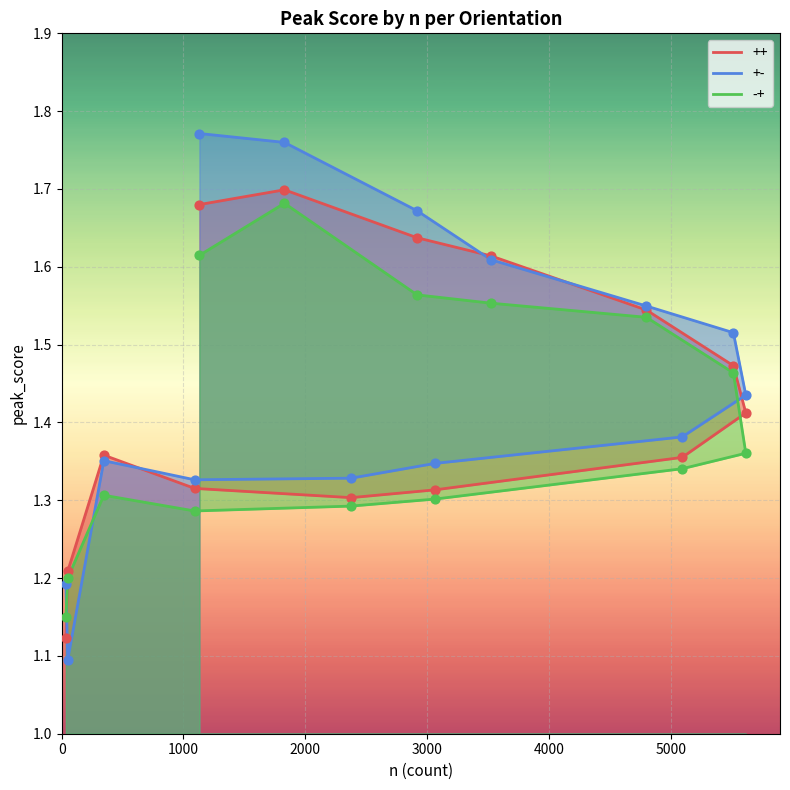

What is the total value across all series at 2376?

3.9